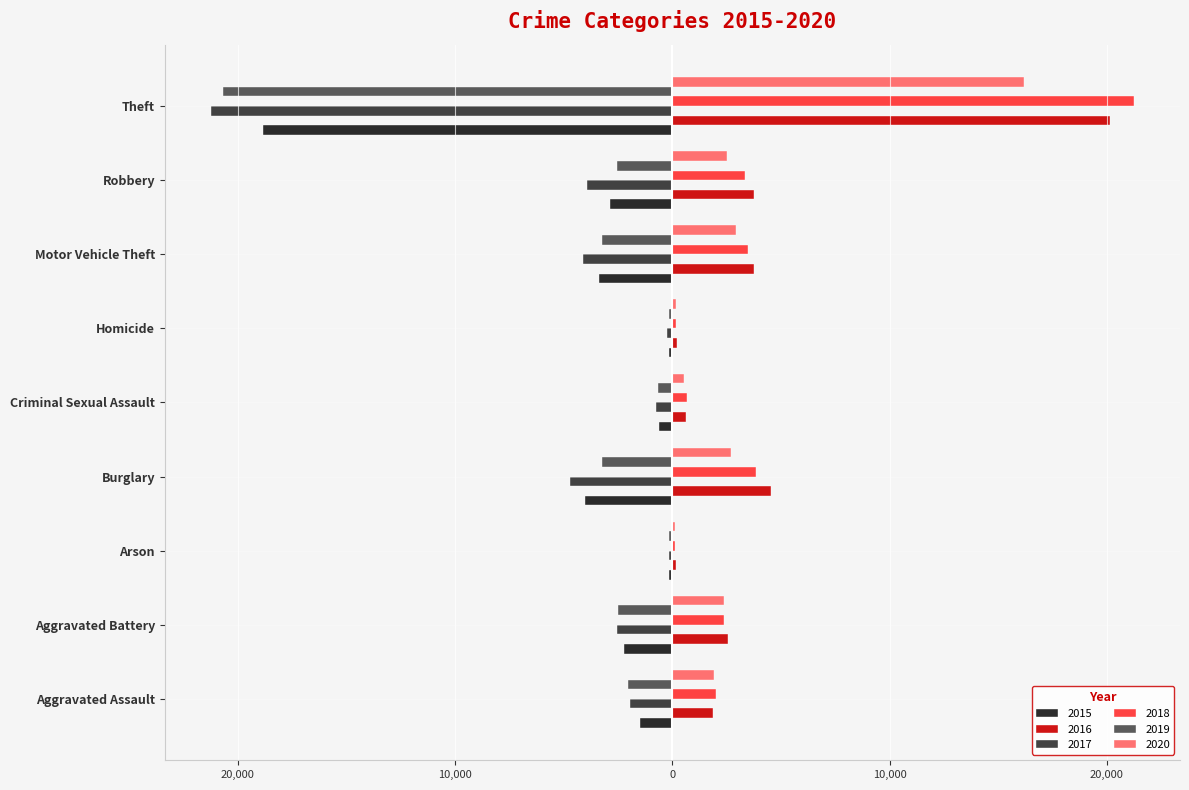

What are all the series names shown in the legend?

2015, 2016, 2017, 2018, 2019, 2020